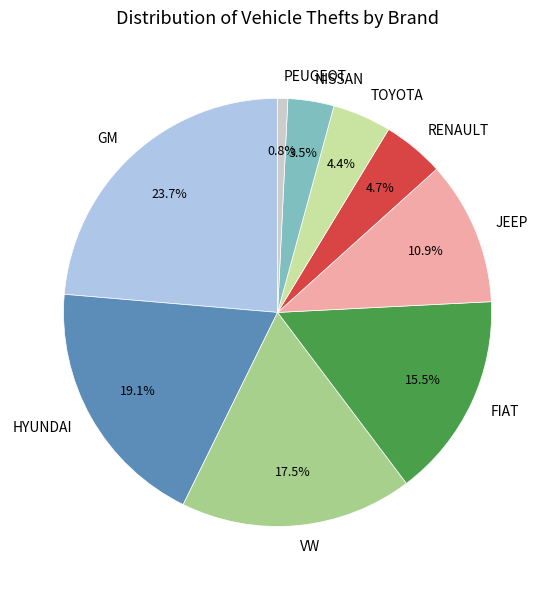

Which slice is the largest?

GM